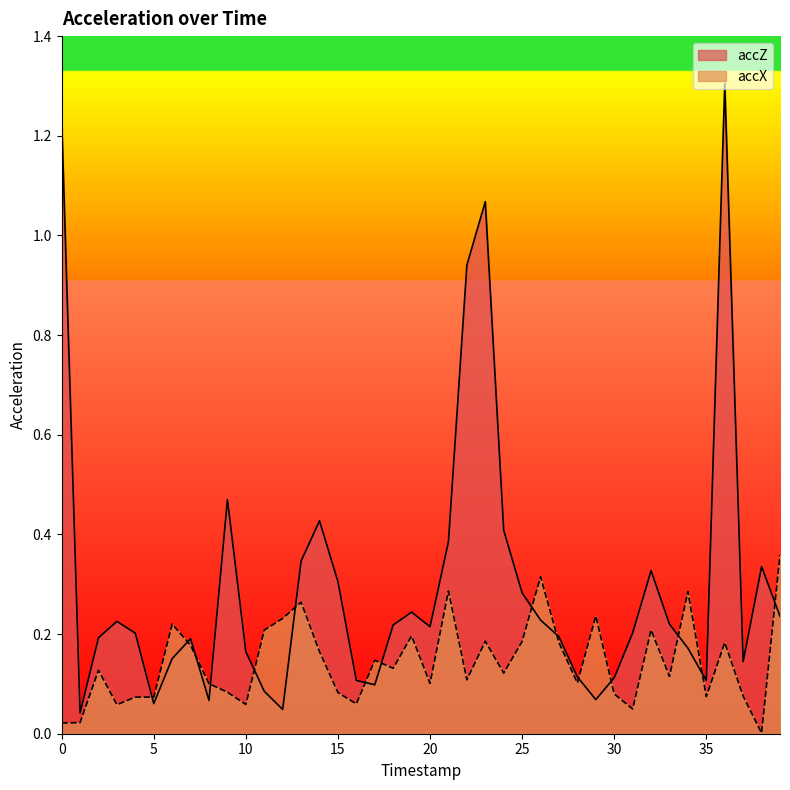

Is it true that accX equals 0.1 at 24?

True